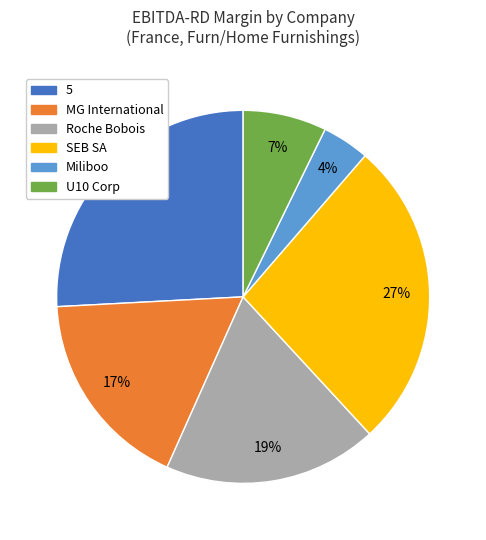

To the nearest percent, what is the average slice percentage?

17%